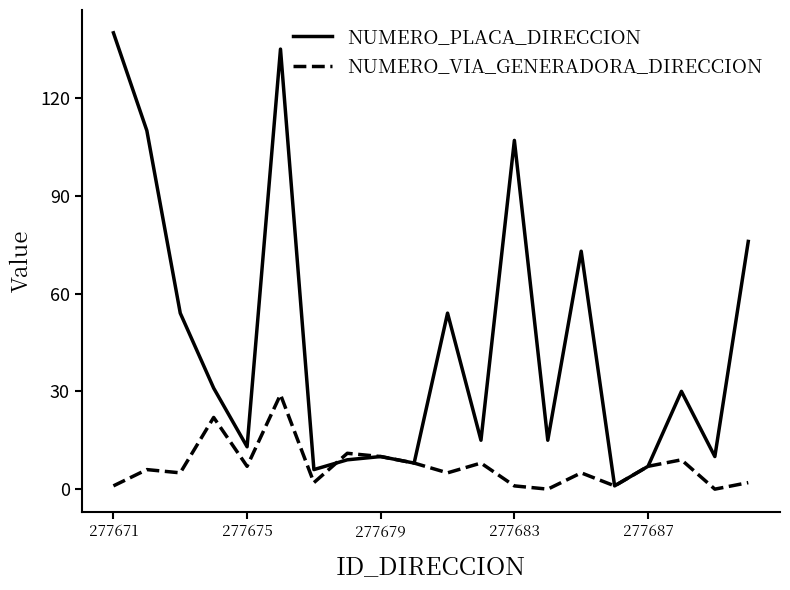

What is the highest value of the NUMERO_VIA_GENERADORA_DIRECCION series?

29